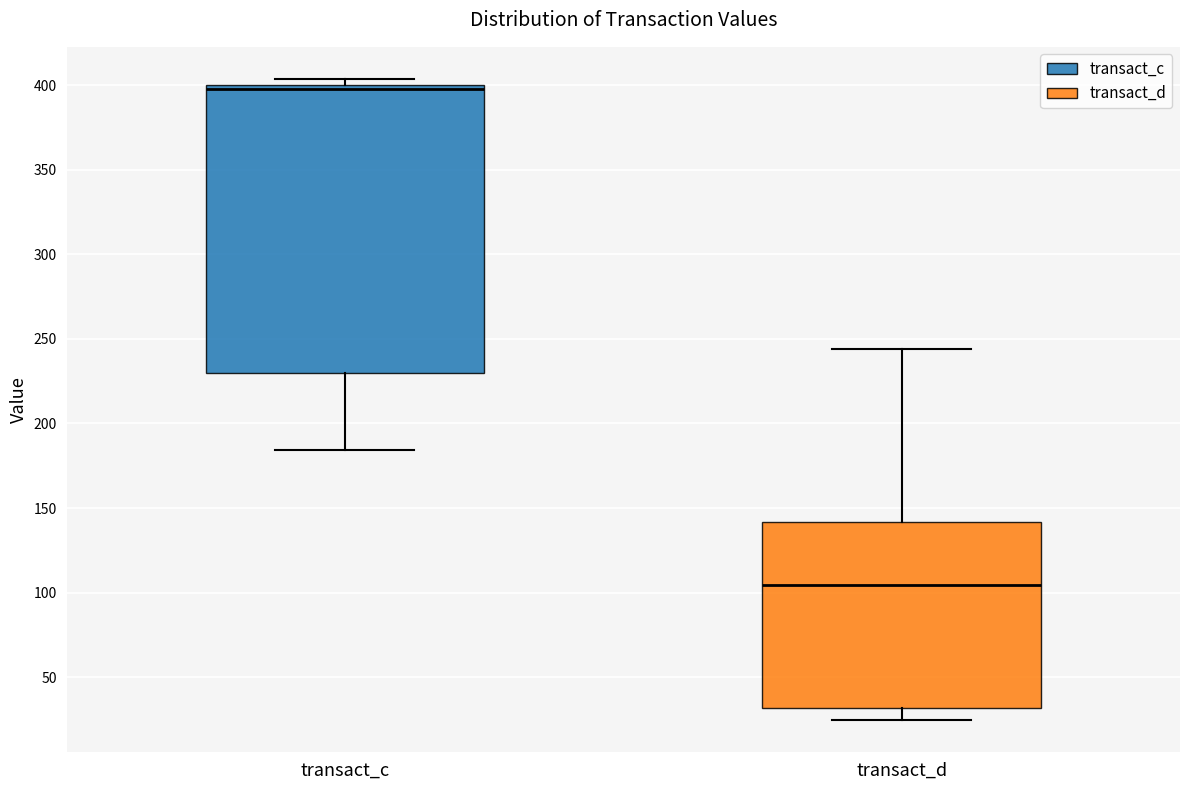

Which box's median line is the lowest?

transact_d